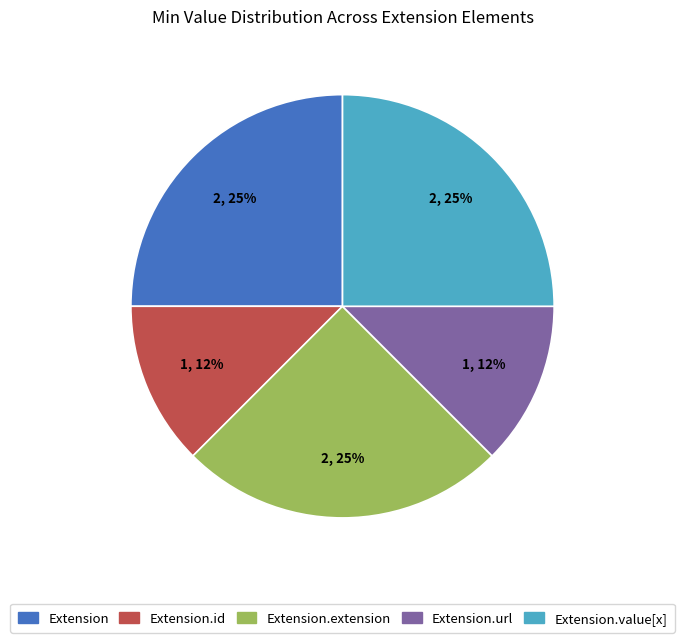

Is Extension.url the majority of the pie?

No